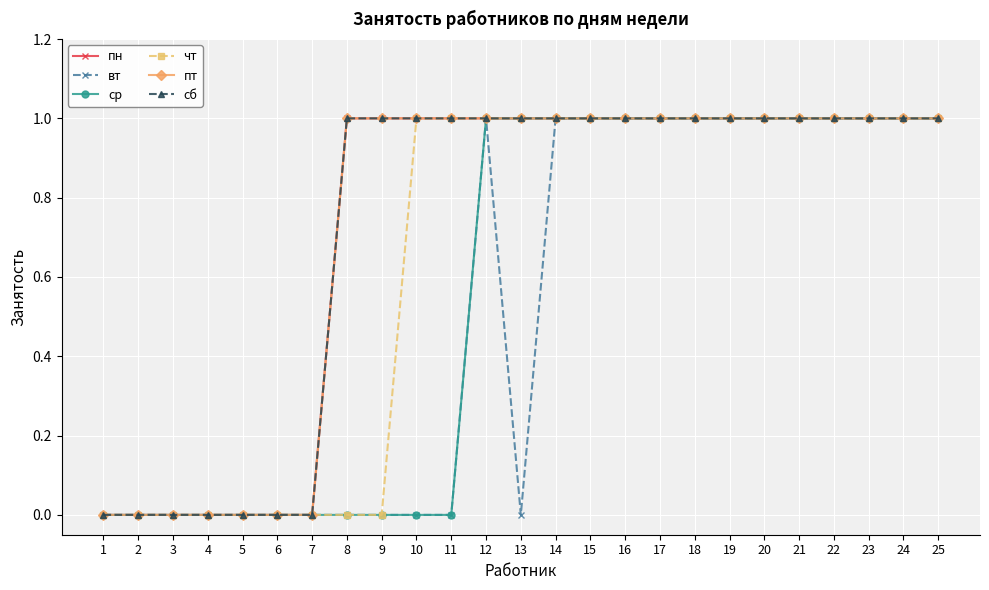

Does the chart have visible grid lines?

Yes